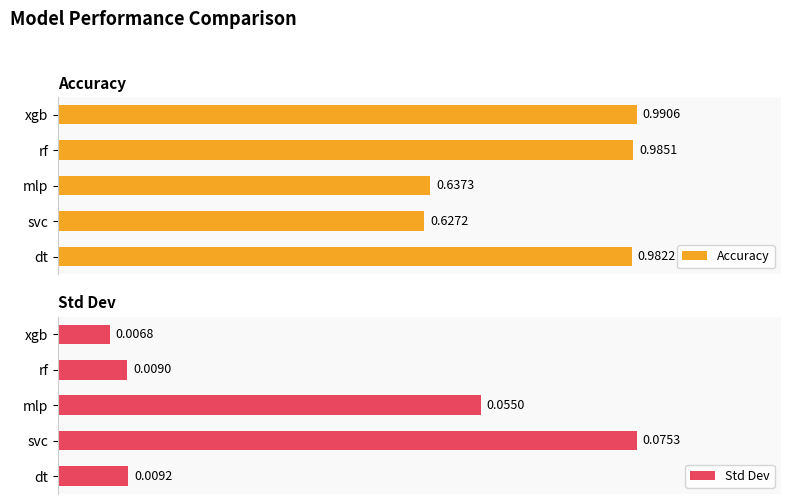

What is the average value of the Accuracy series?

0.9